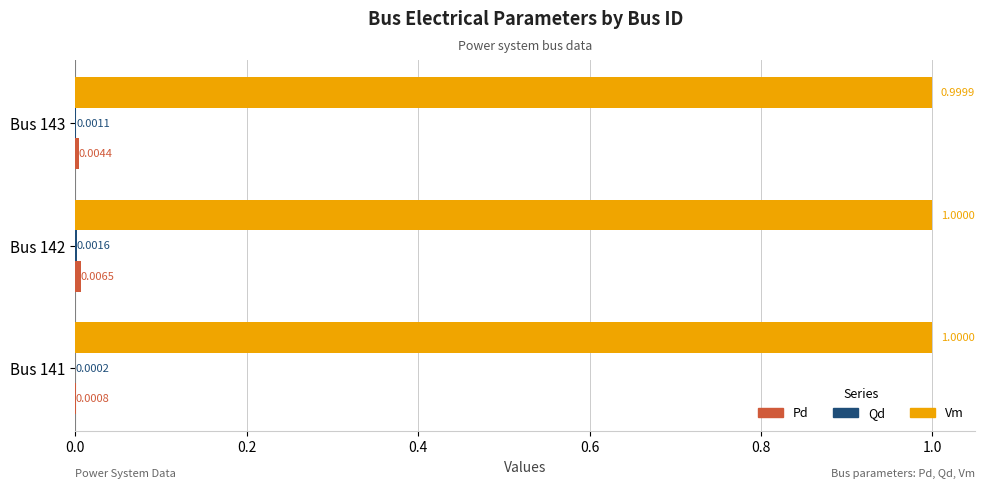

At which category is the sum across all series the highest?

Bus 142